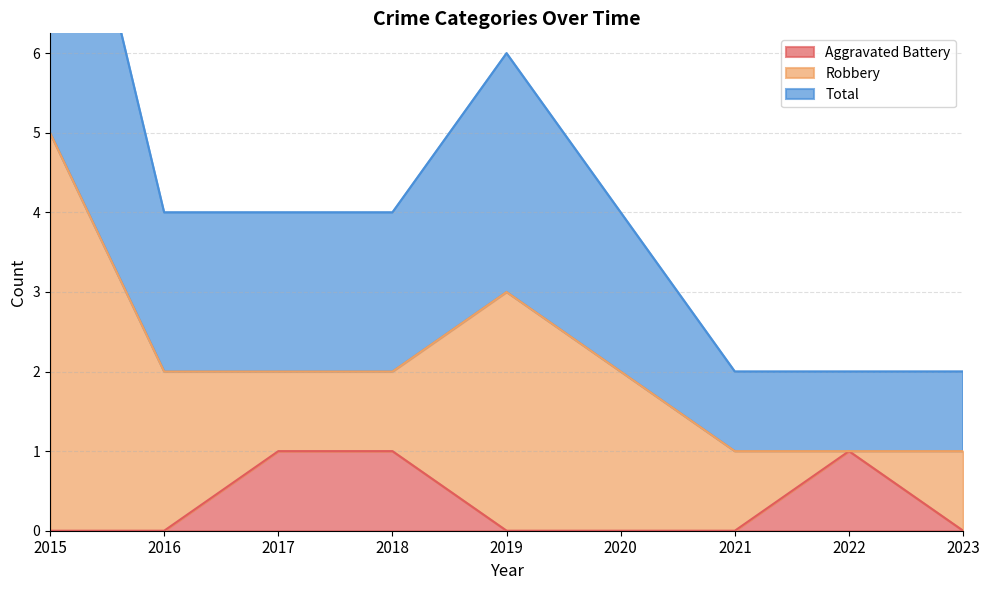

What is the value of the Aggravated Battery point at the 4th from the left?

1